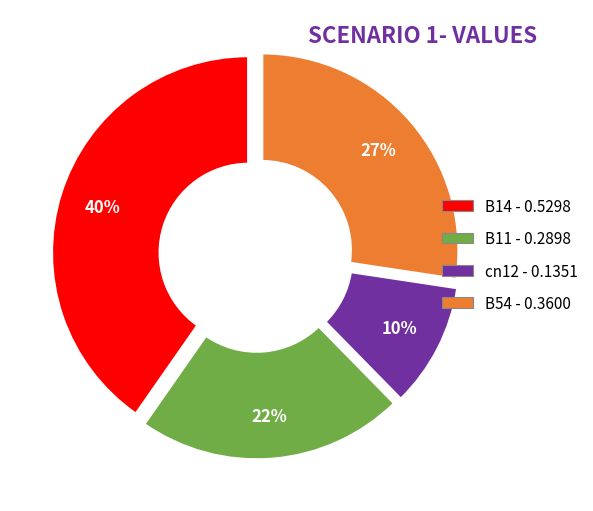

Is there a majority slice in this chart?

No